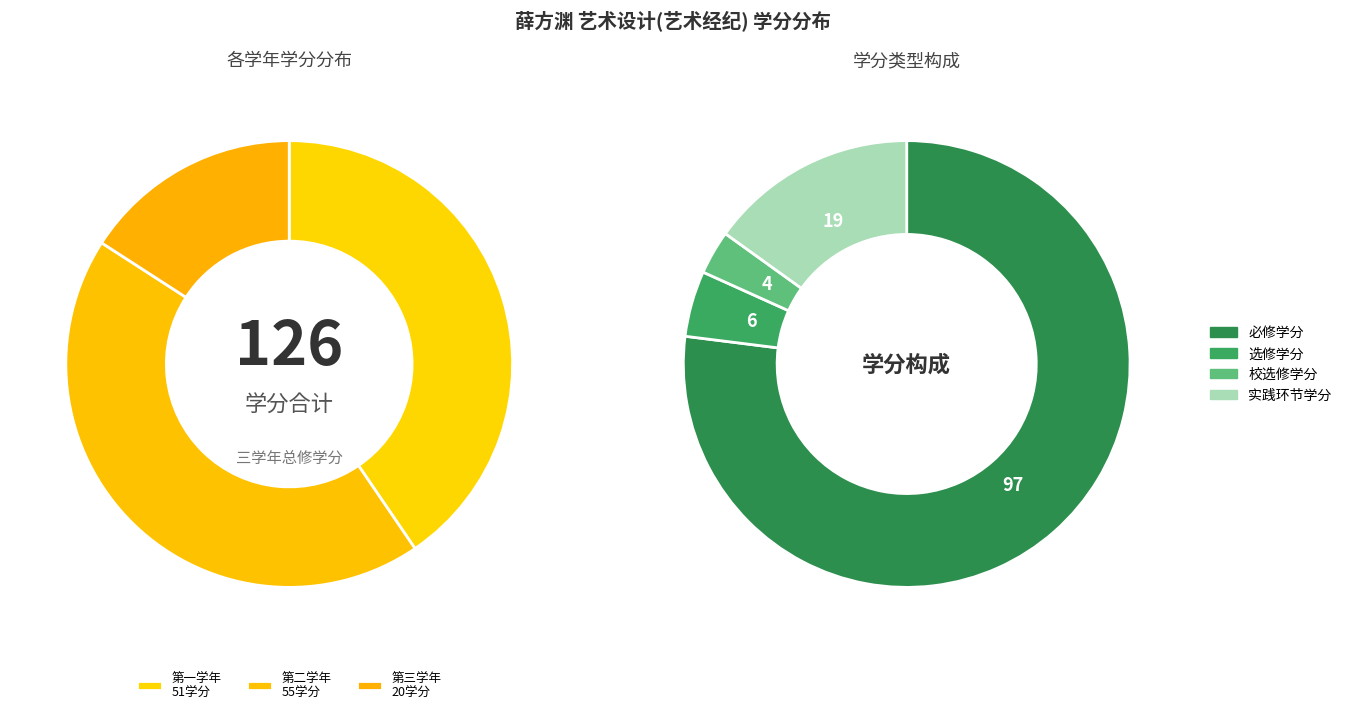

Do 第二学年 and 第三学年 together represent more than half of the pie?

Yes